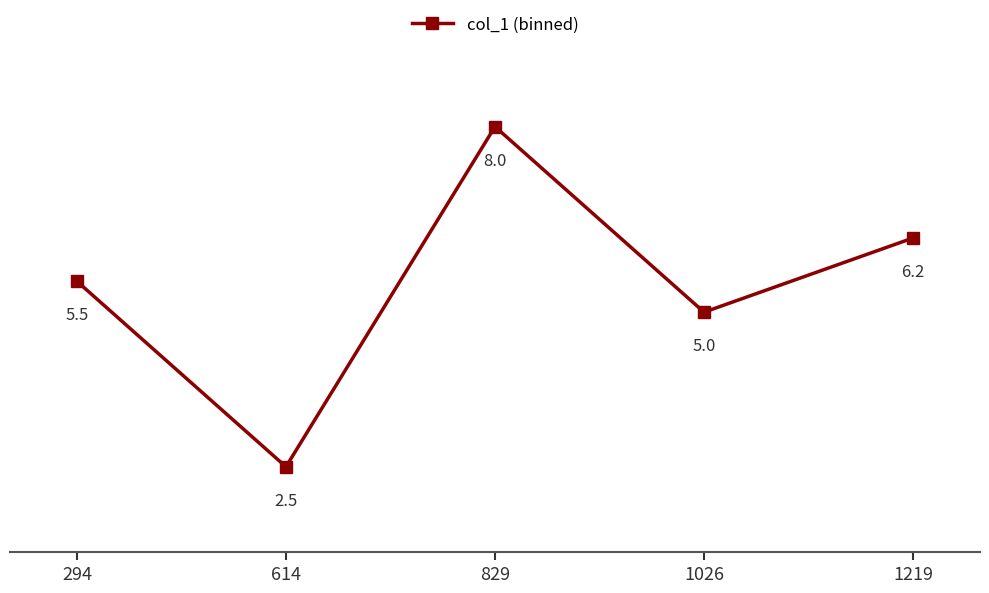

What is the minimum value shown in the chart?

2.5